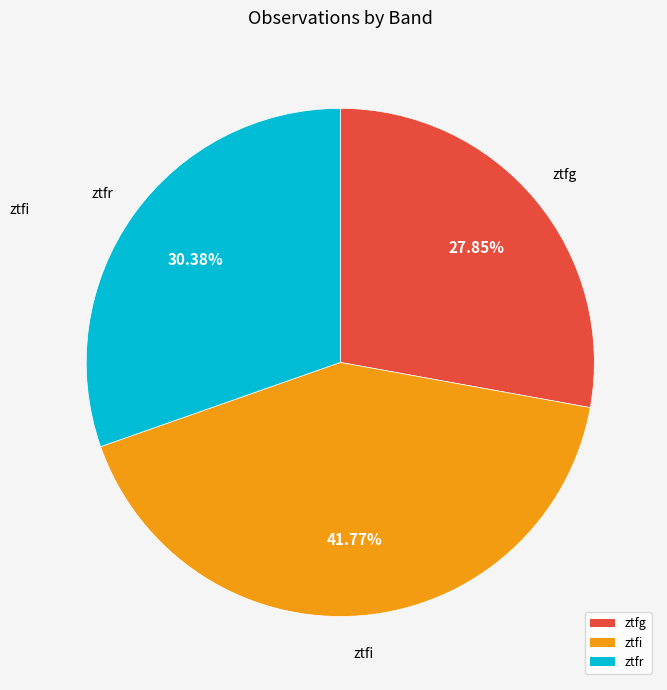

What is the smallest slice in the pie chart?

ztfg